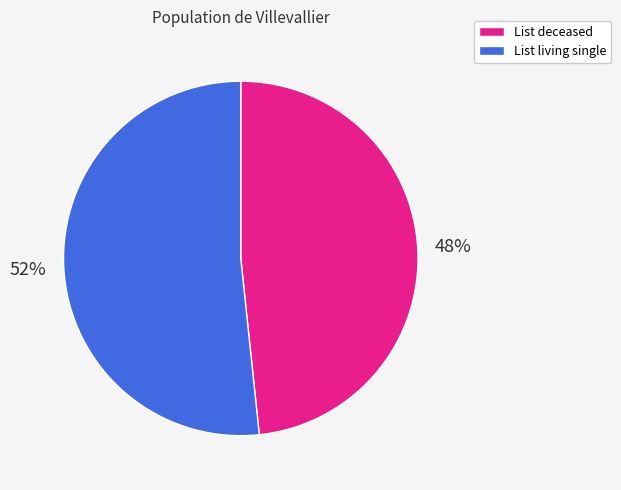

How many segments does this pie chart have?

2